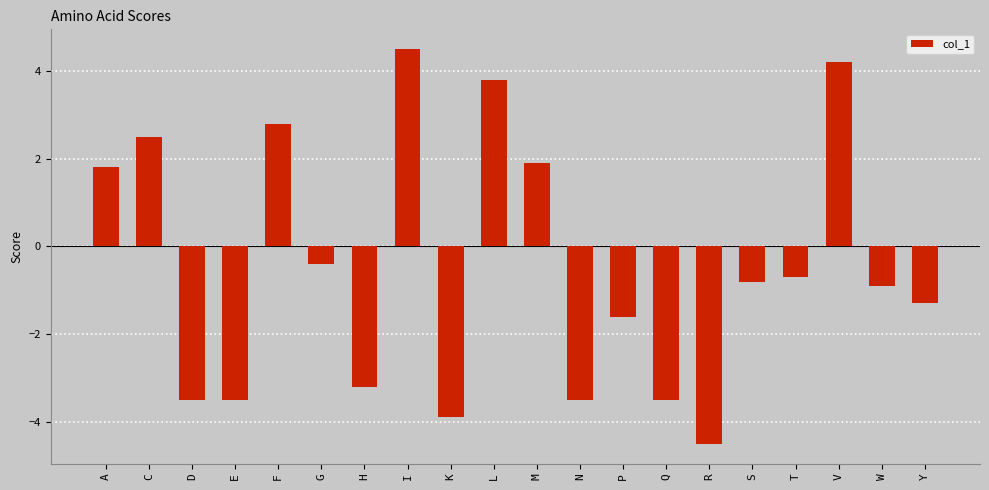

What is the maximum value shown in the chart?

4.5